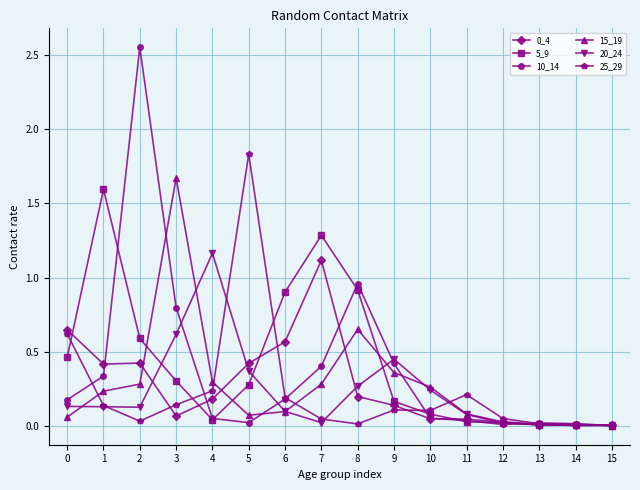

Which series has the widest spread of values?

10_14